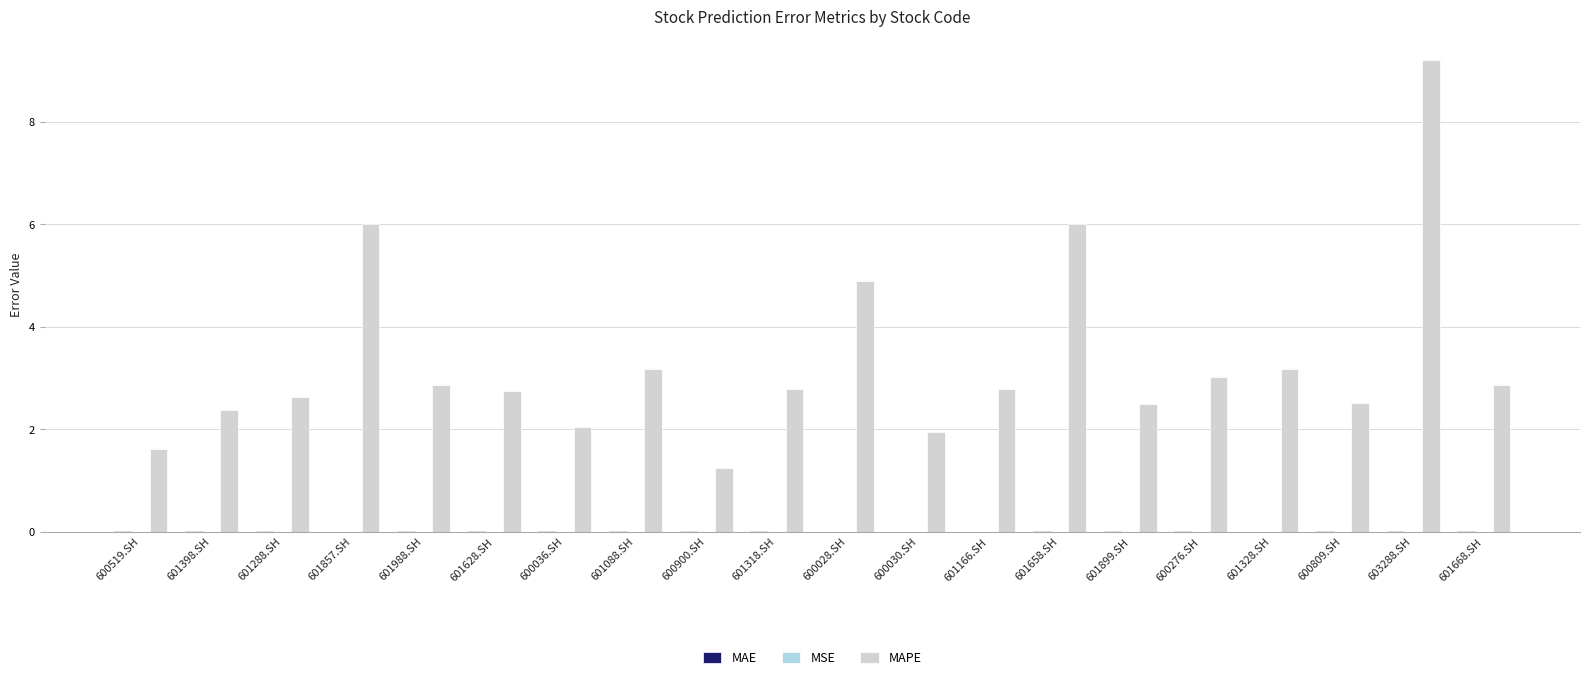

At which label does MAPE reach its peak?

603288.SH